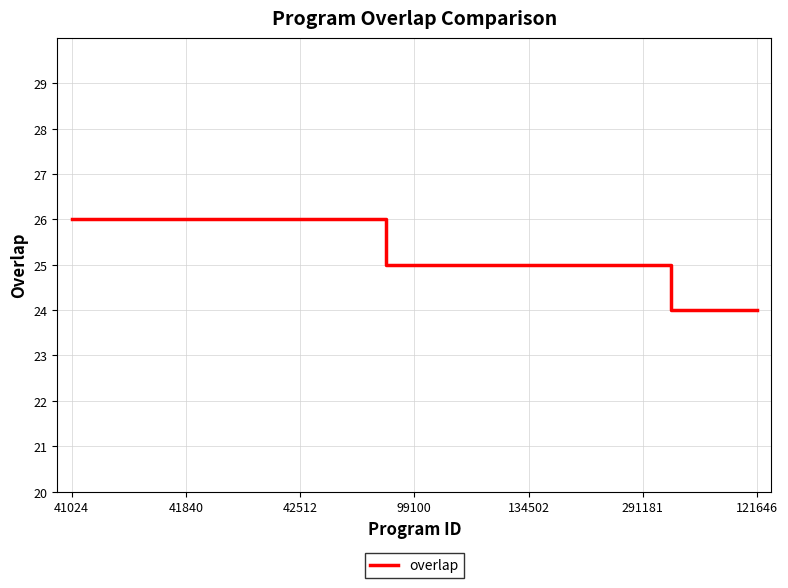

What is the smallest value displayed?

24